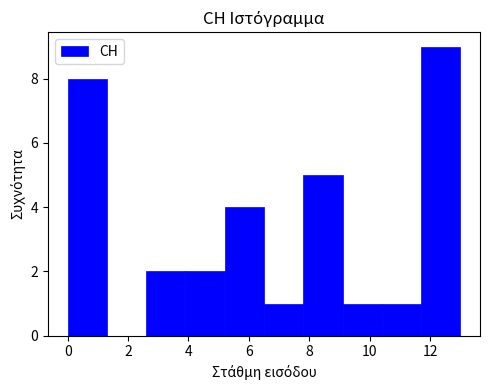

How tall is the bar that spans 5.2 to 6.5 on the x-axis? Neither the bar edges nor the heights are printed on the chart, so give them approximately, as read against the axes.

4